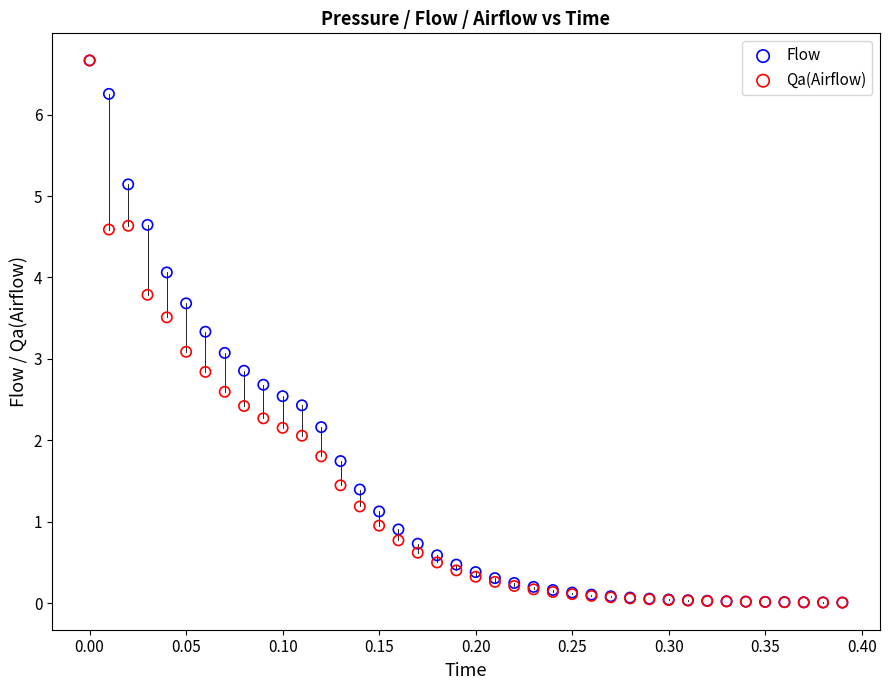

What are all the series names shown in the legend?

Flow, Qa(Airflow)